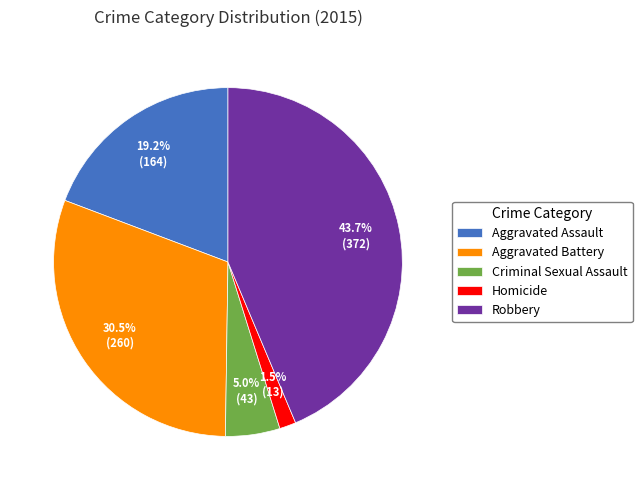

What is the smallest slice in the pie chart?

Homicide